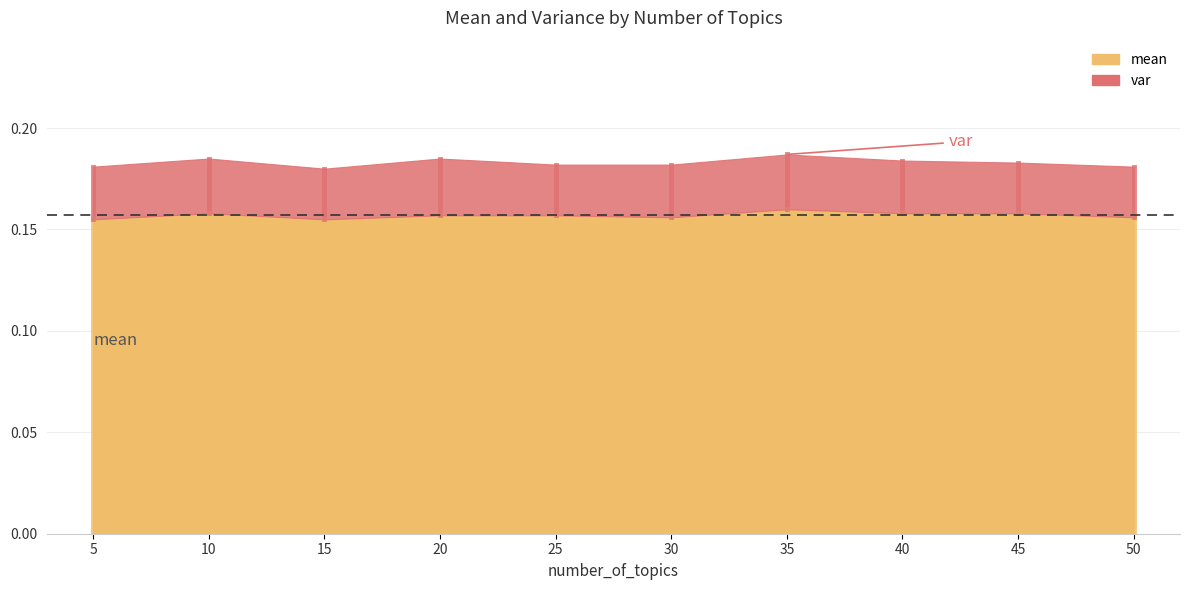

Rank the categories by mean value from highest to lowest.

35, 10, 40, 45, 20, 25, 30, 50, 5, 15